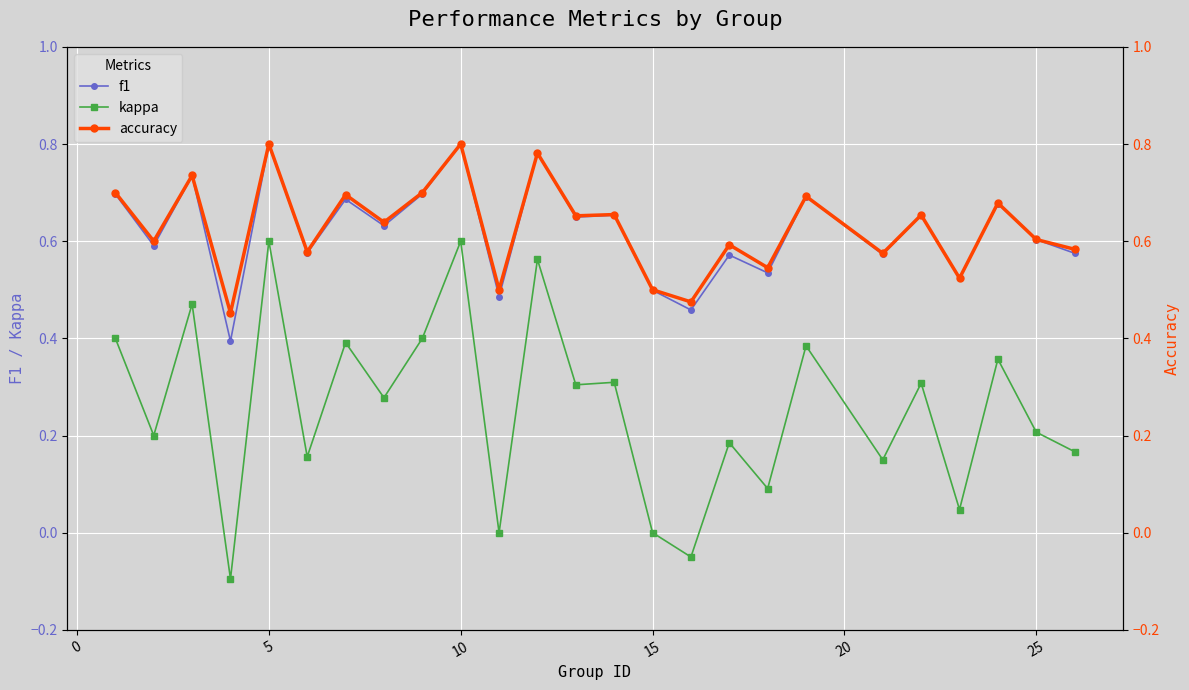

True or false: f1 and accuracy intersect in this chart.

False